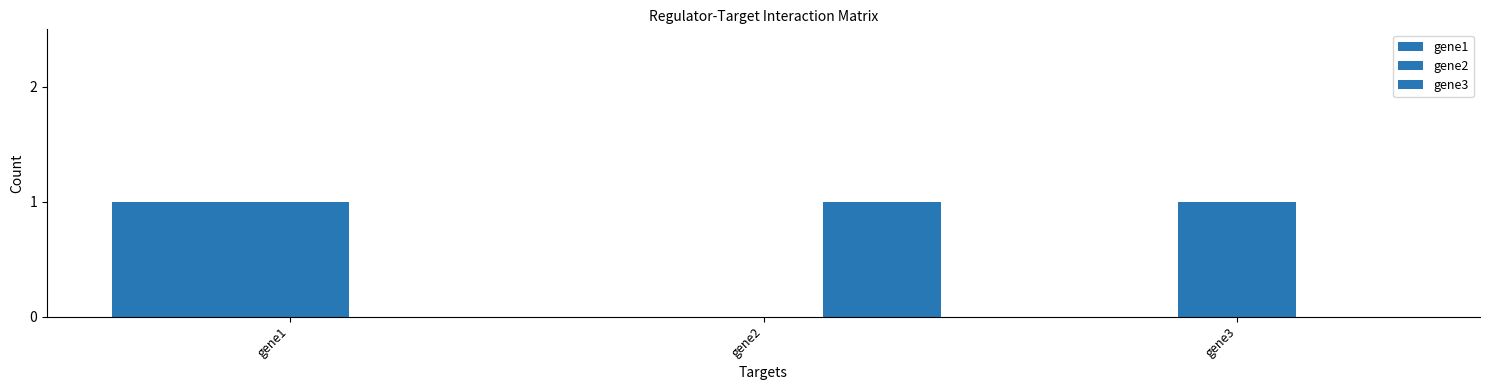

Rank the series at gene1 from highest to lowest value.

gene1, gene2, gene3